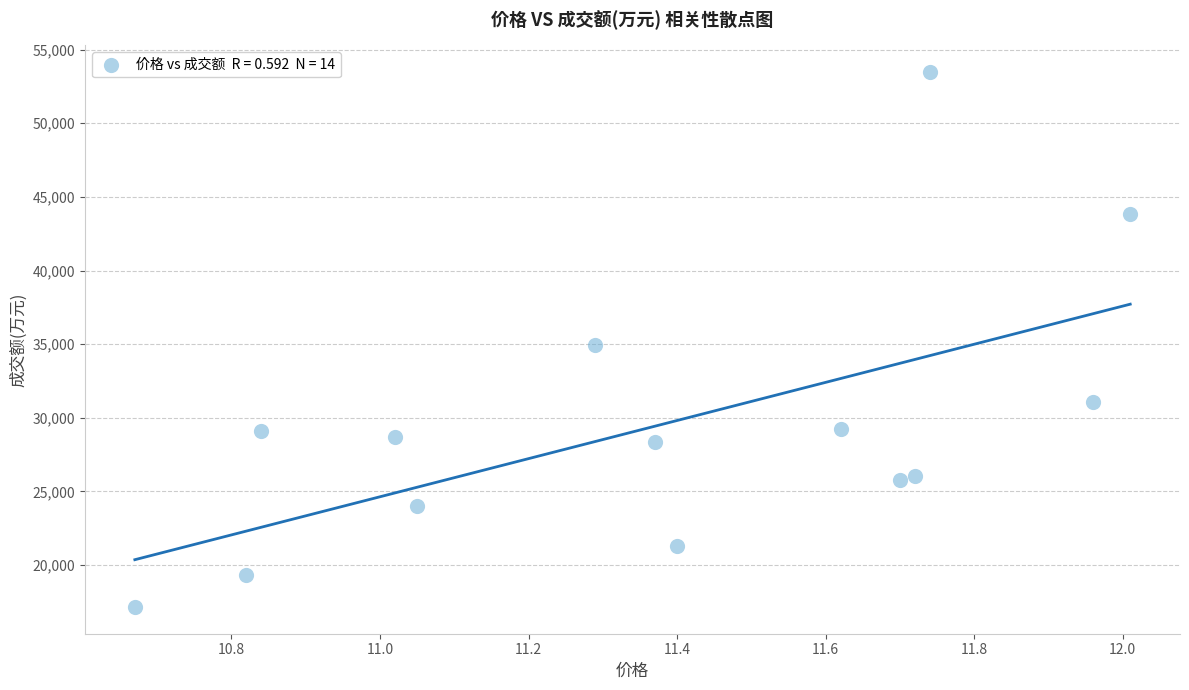

What is the range of Y values (max minus min)?

36327